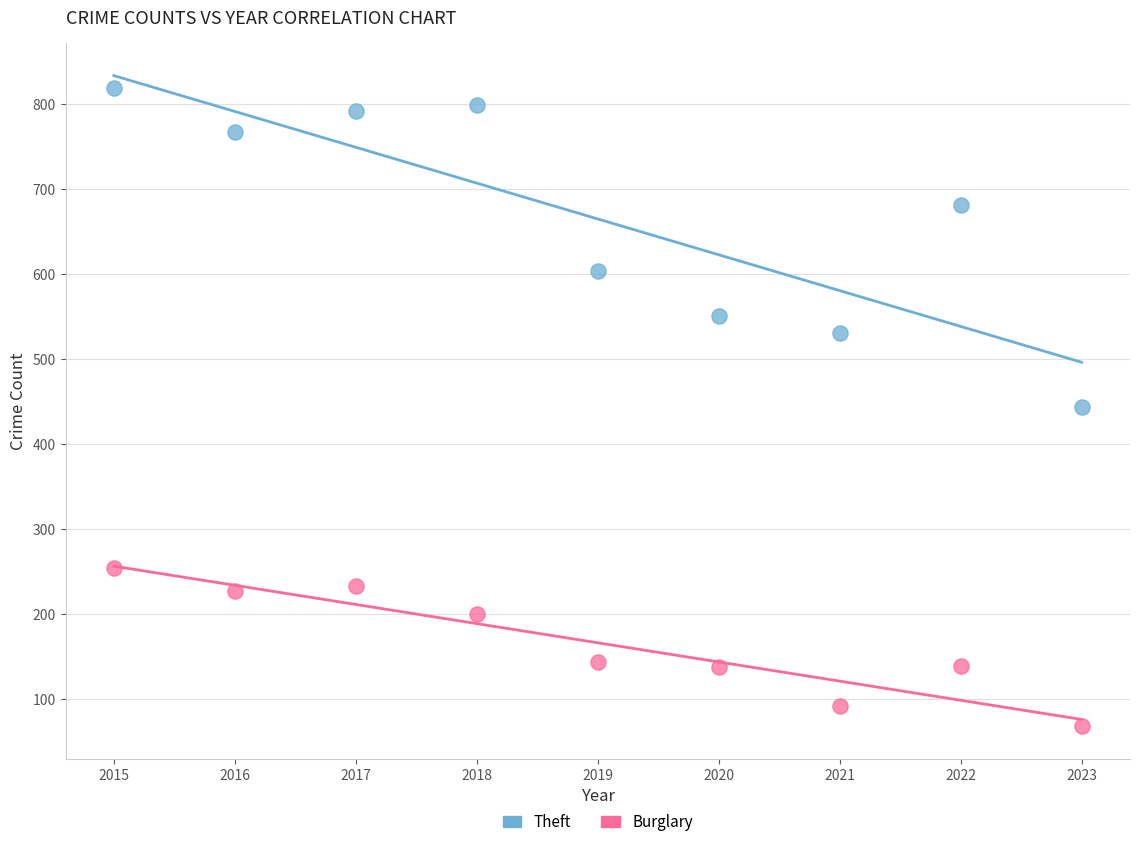

In the Theft series, what Y value is closest to 630?

603